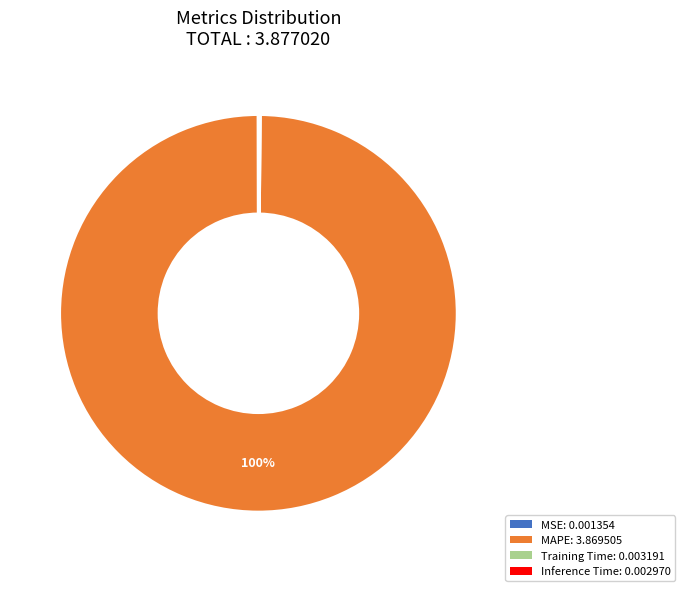

Is there a majority slice in this chart?

Yes